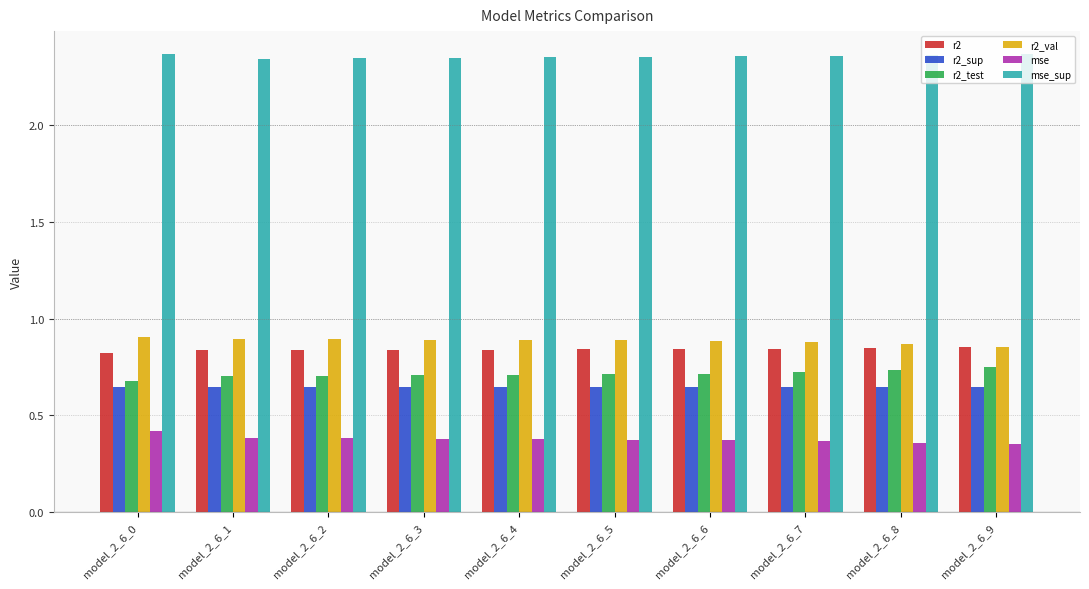

Rank the series by their maximum value, from lowest to highest.

mse, r2_sup, r2_test, r2, r2_val, mse_sup